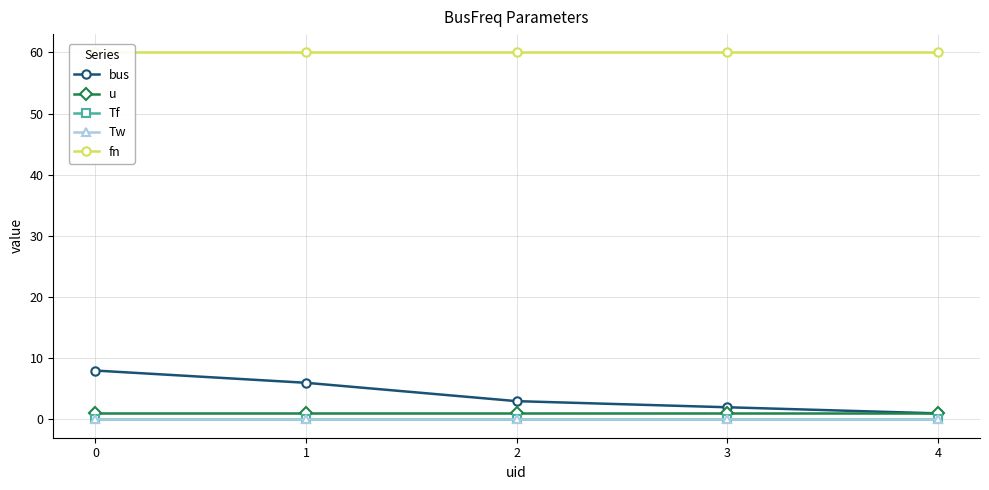

How many distinct data groups are displayed?

5